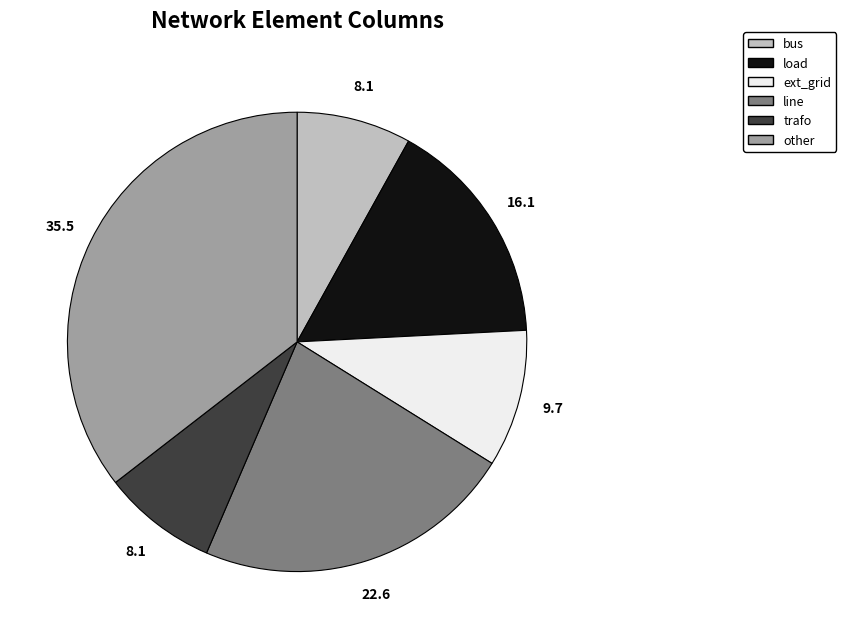

Is there any slice that represents more than half of the pie?

No